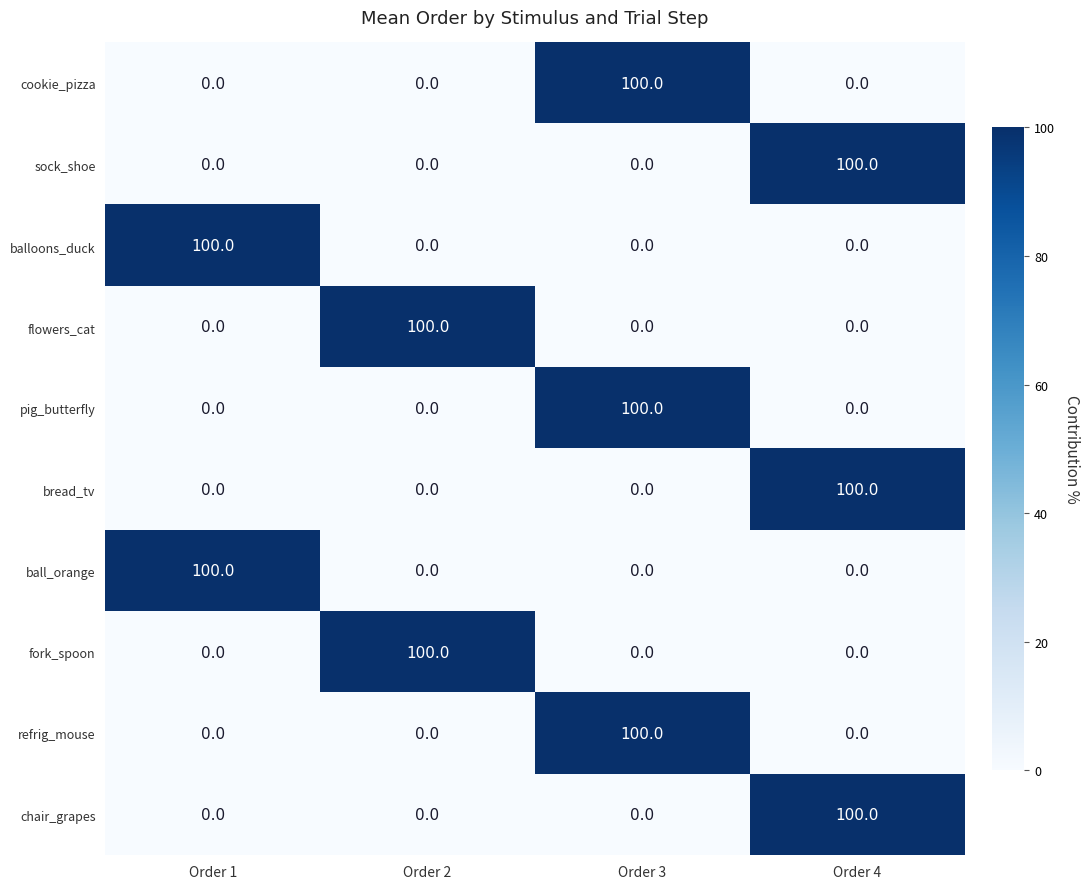

How many values in balloons_duck are above zero?

1